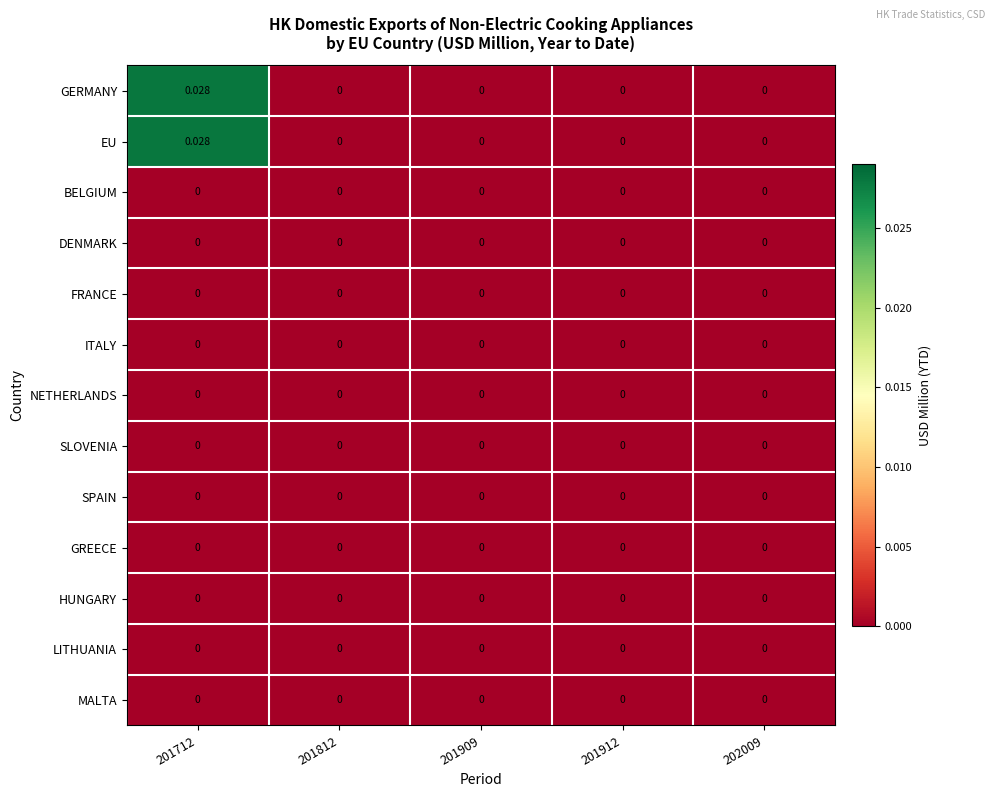

How many categories are shown in the chart?

5